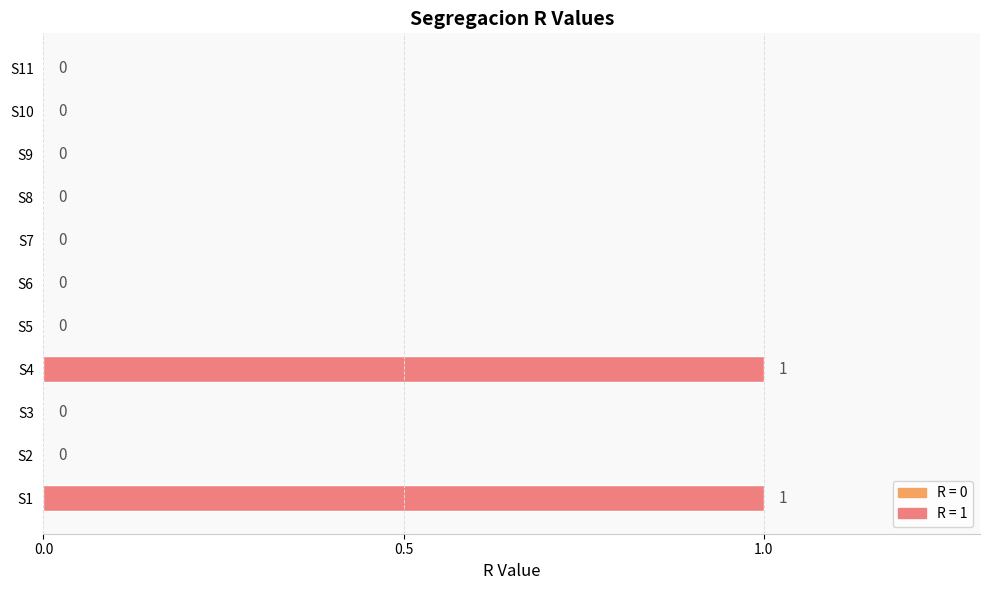

Reading top to bottom, what are all the values shown in this chart?

S11=0	S10=0	S9=0	S8=0	S7=0	S6=0	S5=0	S4=1	S3=0	S2=0	S1=1